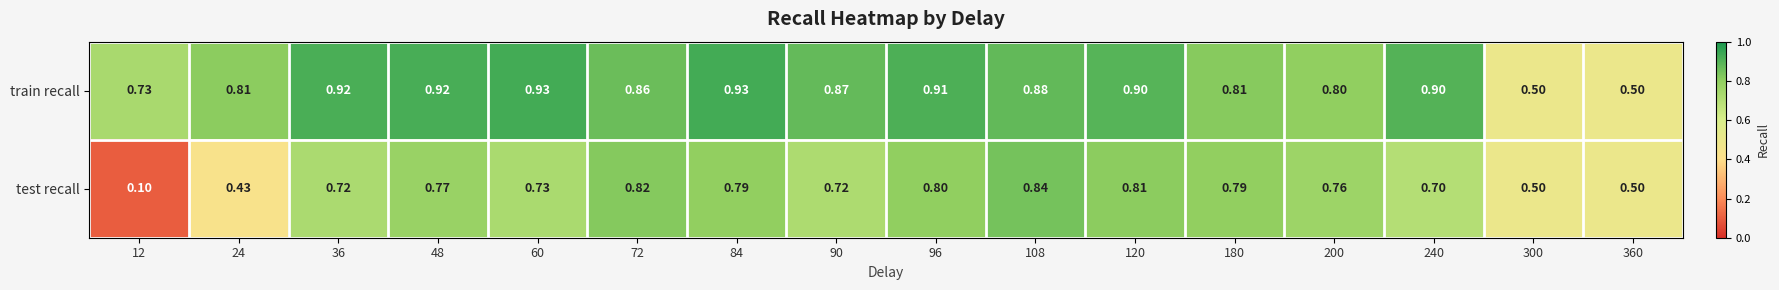

Which series has the largest total across all categories?

train recall